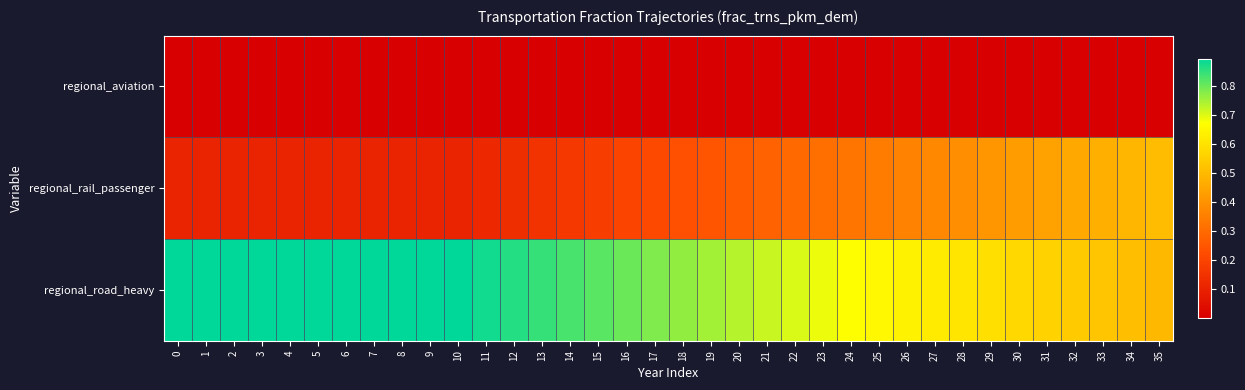

Count the number of data series in this chart.

3